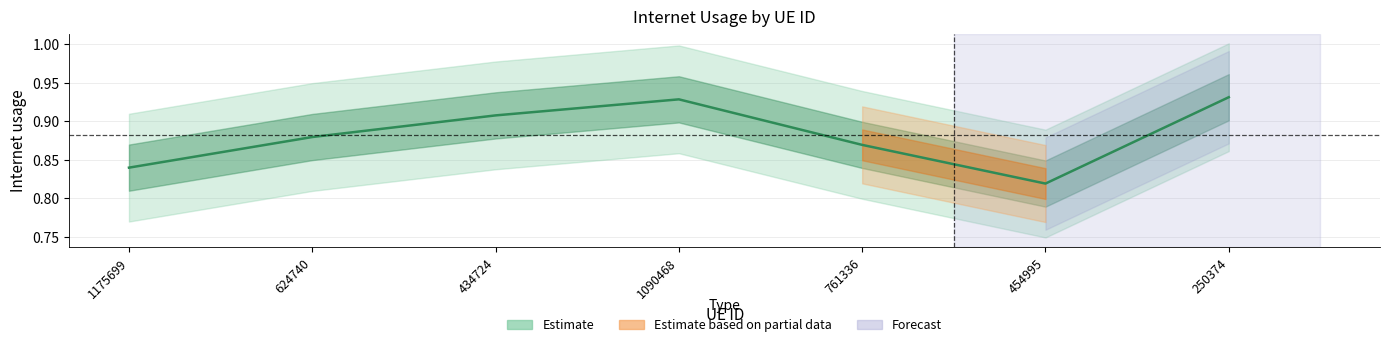

Which label corresponds to the largest value in the chart?

250374